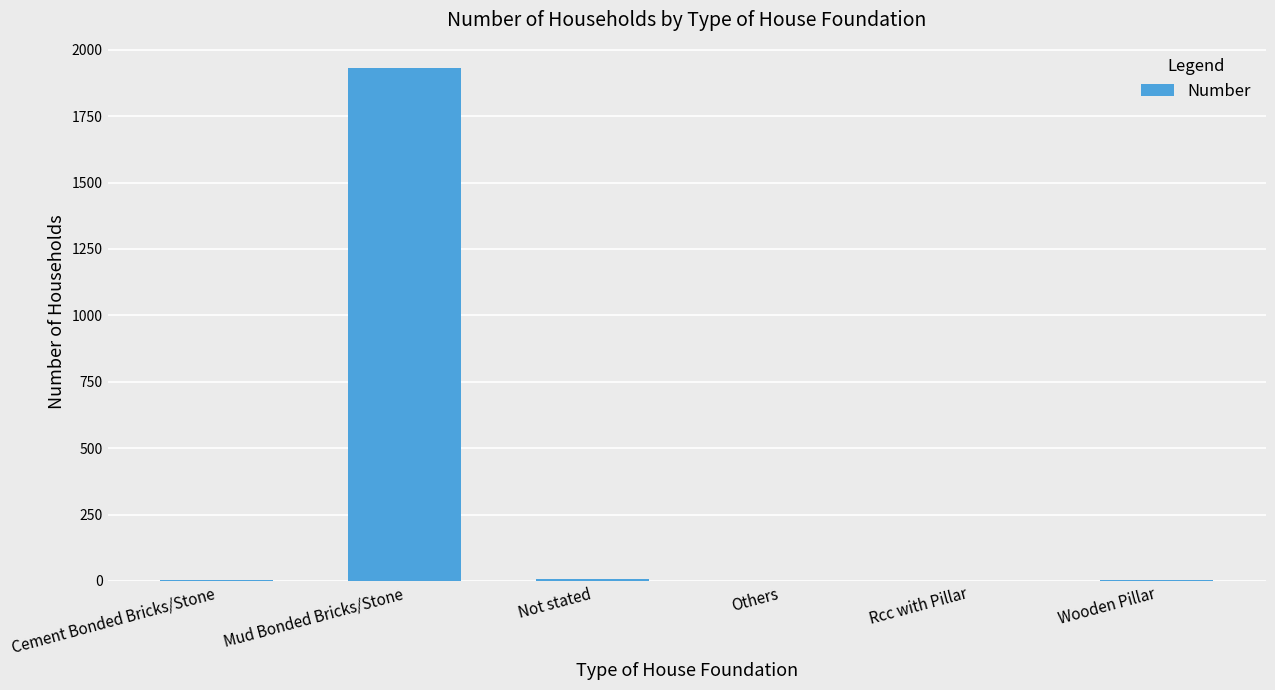

What is the sum of the values at Others and Mud Bonded Bricks/Stone?

1930